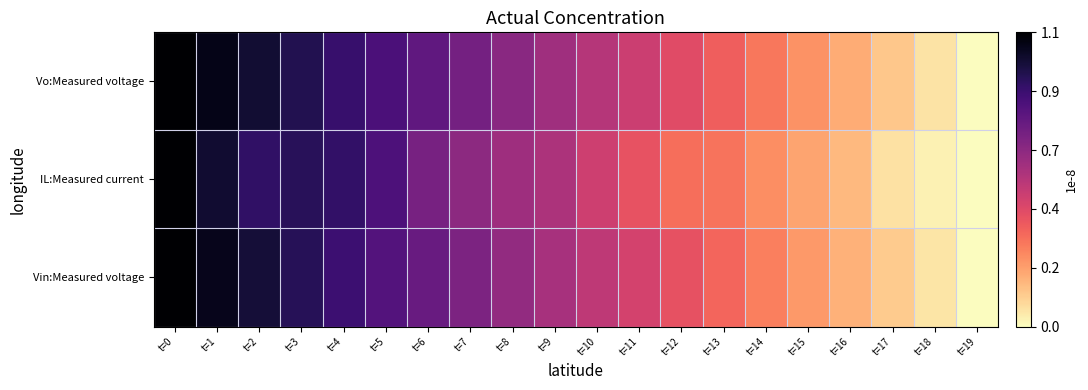

At which category does the chart reach its peak across all series?

t=0